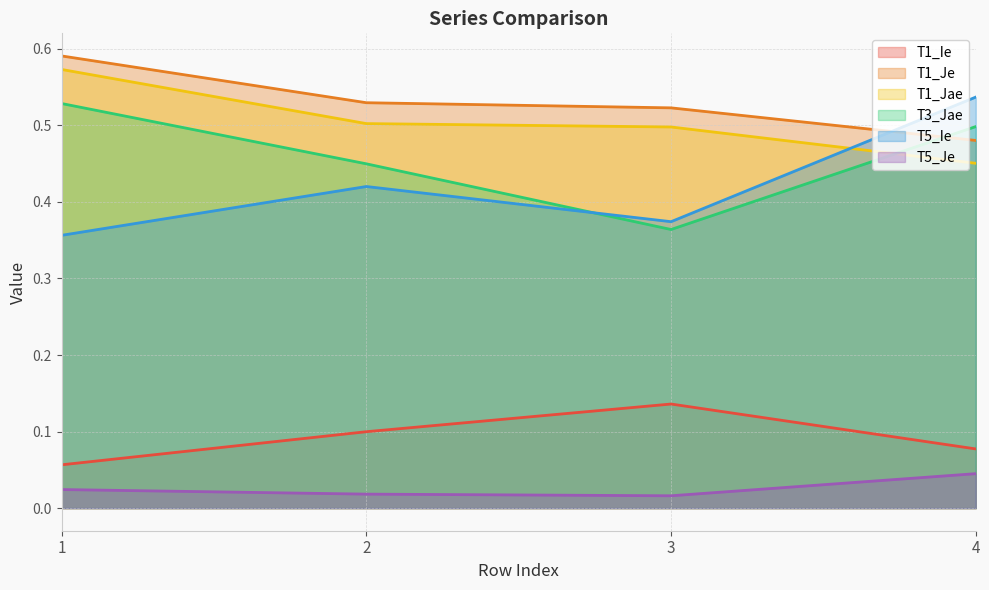

Reading left to right, list all the values displayed in this chart.

T1_Ie: 1=0.1	2=0.1	3=0.1	4=0.1
T1_Je: 1=0.6	2=0.5	3=0.5	4=0.5
T1_Jae: 1=0.6	2=0.5	3=0.5	4=0.5
T3_Jae: 1=0.5	2=0.4	3=0.4	4=0.5
T5_Ie: 1=0.4	2=0.4	3=0.4	4=0.5
T5_Je: 1=0.0	2=0.0	3=0.0	4=0.0